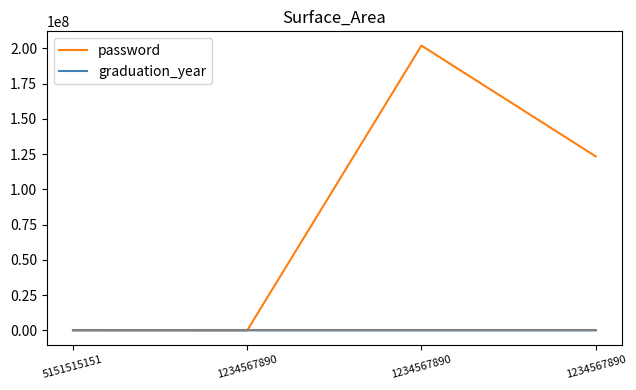

Count the number of data series in this chart.

2